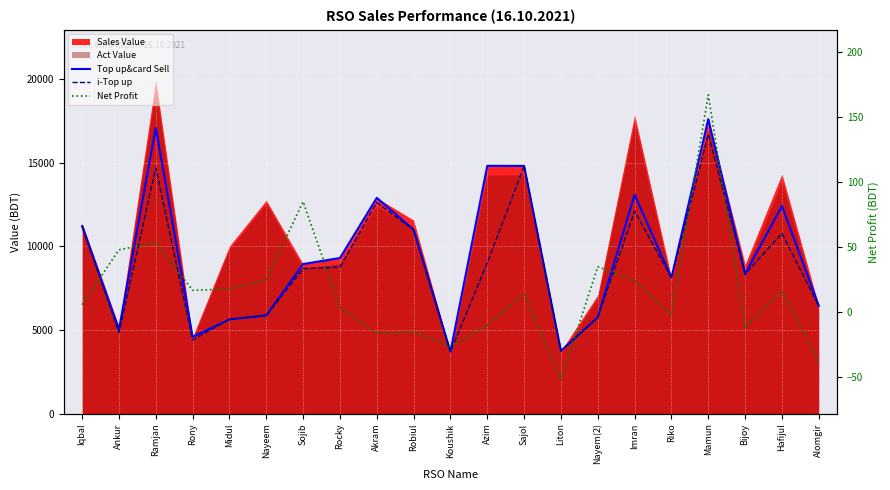

Which category has the lowest value across all series?

Liton